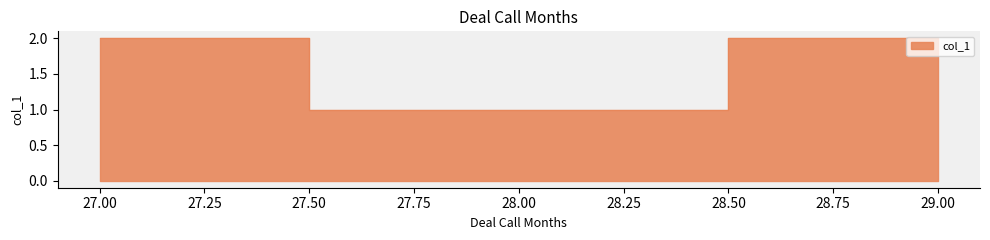

What value does the data have at 29?

2